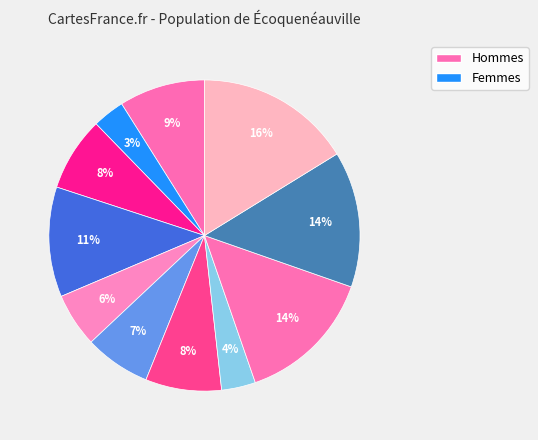

How many segments does this pie chart have?

11